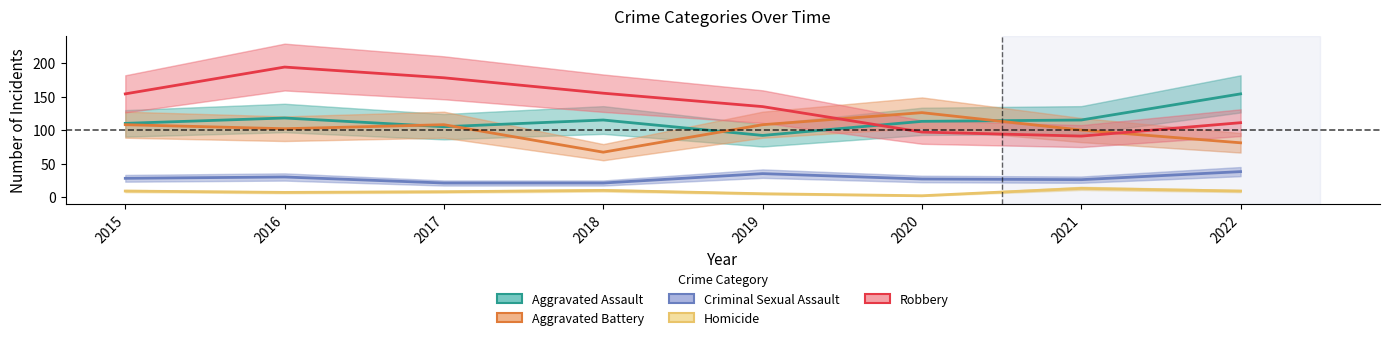

Which series has the largest total across all categories?

Robbery